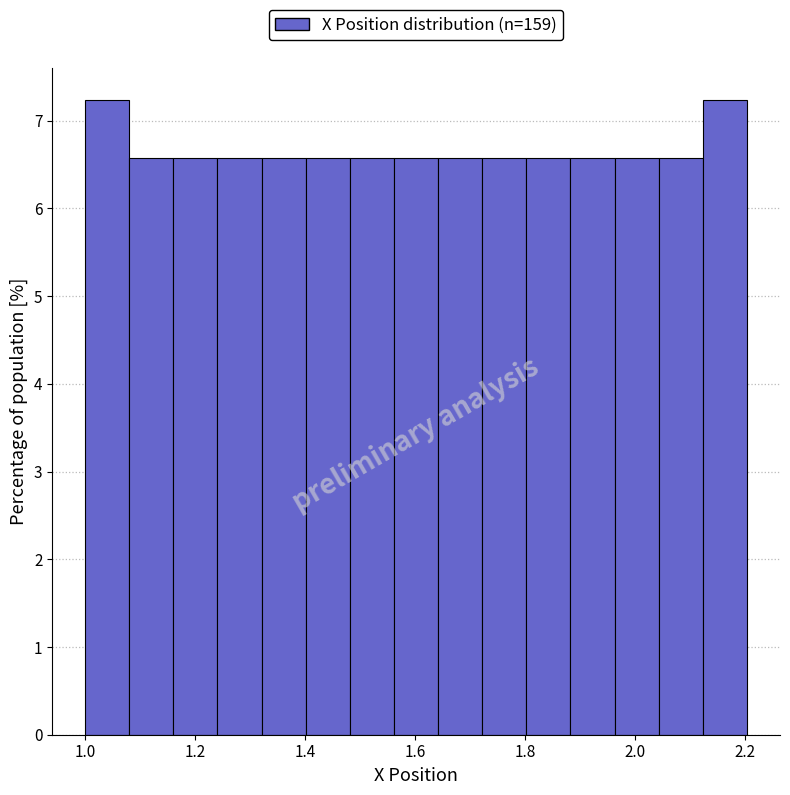

How tall is the bar that spans 1.00 to 1.08 on the x-axis? Neither the bar edges nor the heights are printed on the chart, so give them approximately, as read against the axes.

7.2